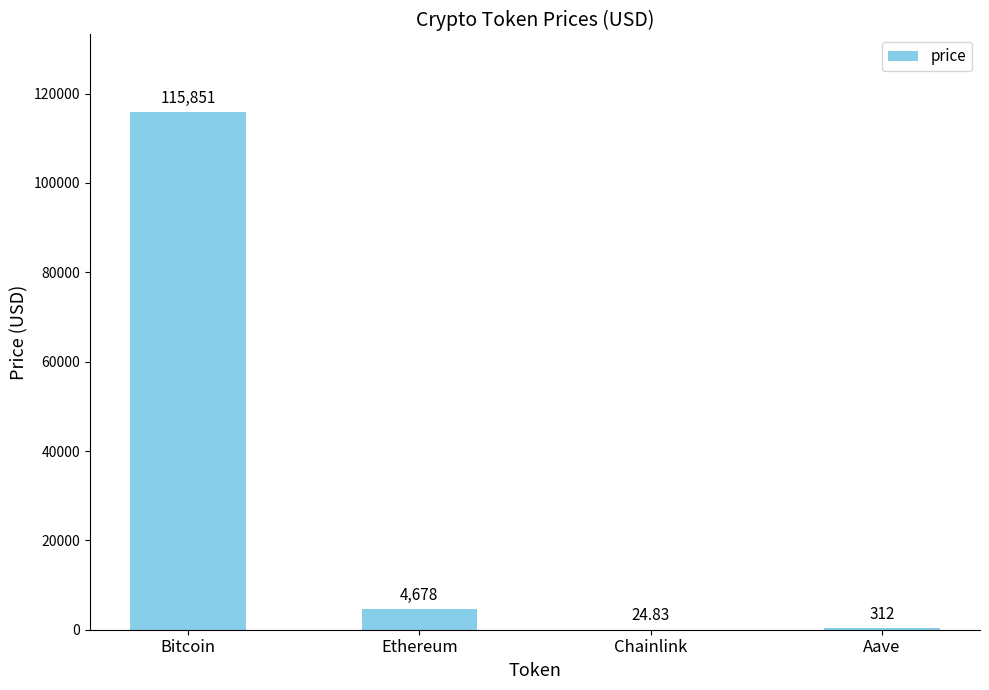

Which category has the highest value across all series?

Bitcoin